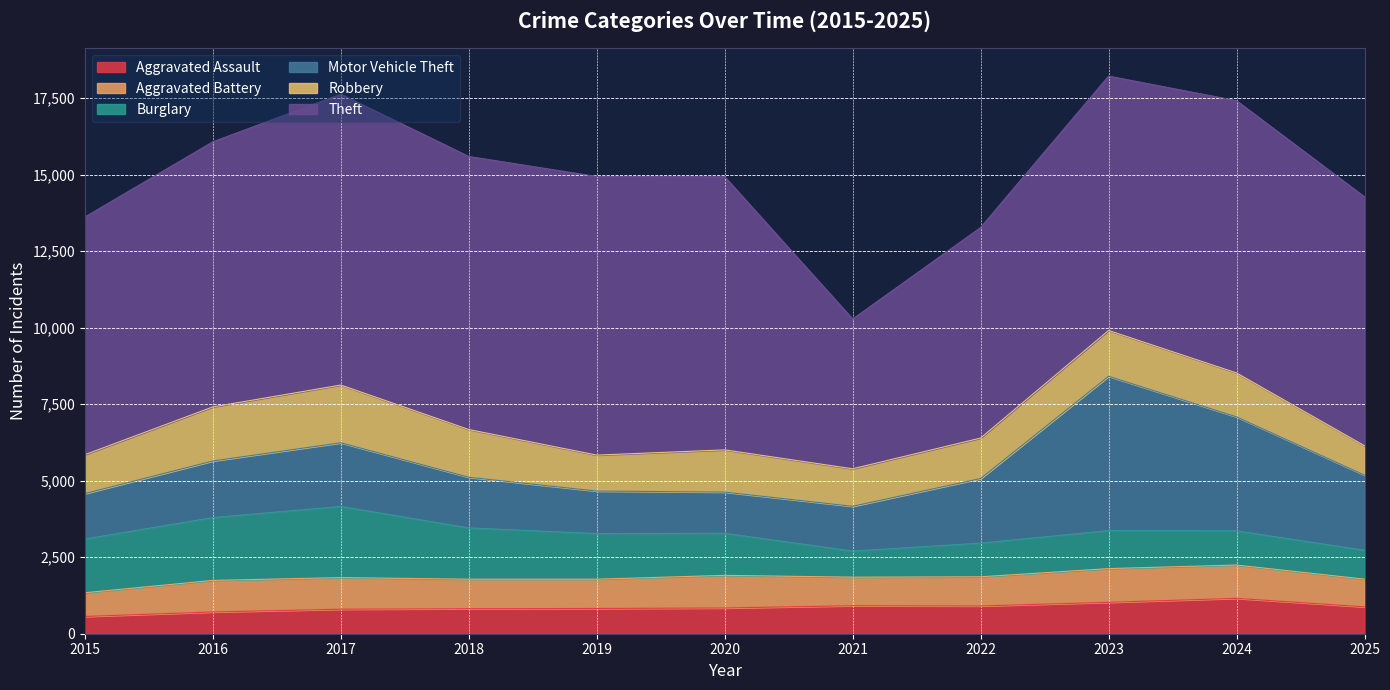

At which category is the sum across all series the highest?

2023